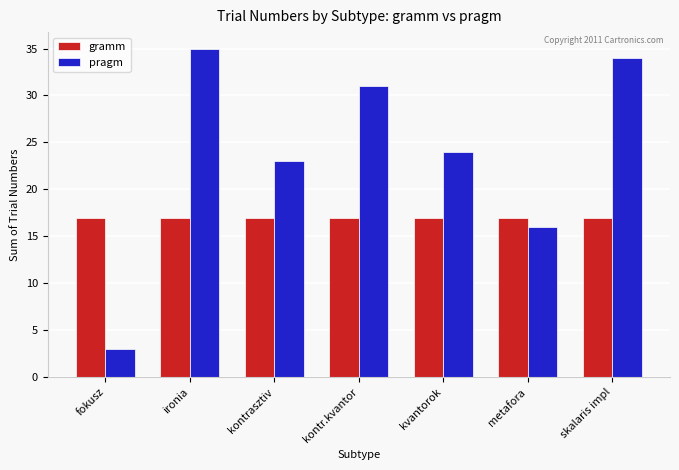

Reading right to left, what are all the values shown in this chart?

gramm: skalaris impl=17	metafora=17	kvantorok=17	kontr.kvantor=17	kontrasztiv=17	ironia=17	fokusz=17
pragm: skalaris impl=34	metafora=16	kvantorok=24	kontr.kvantor=31	kontrasztiv=23	ironia=35	fokusz=3